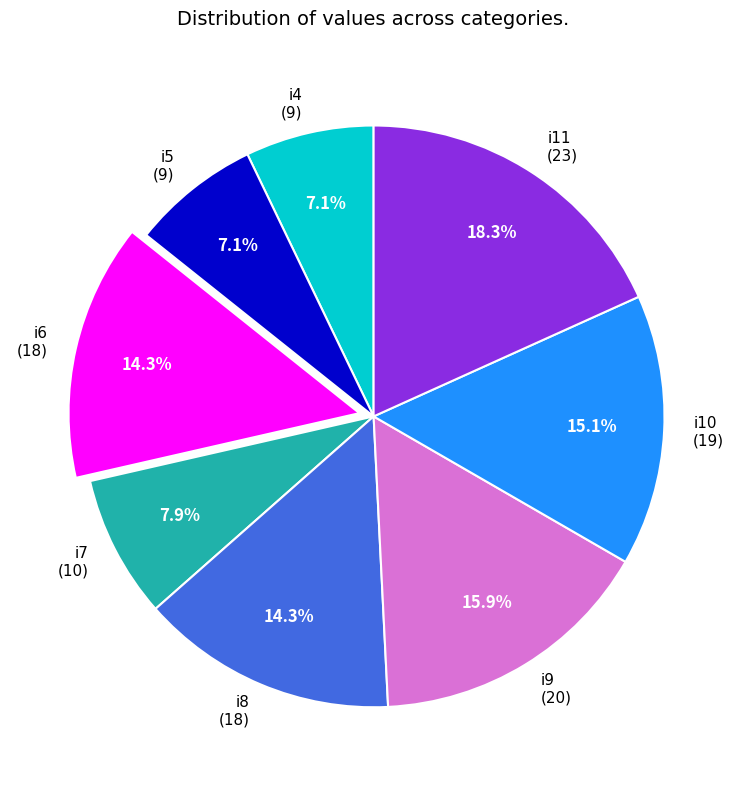

What percentage is the i9 slice, to the nearest percent?

16%